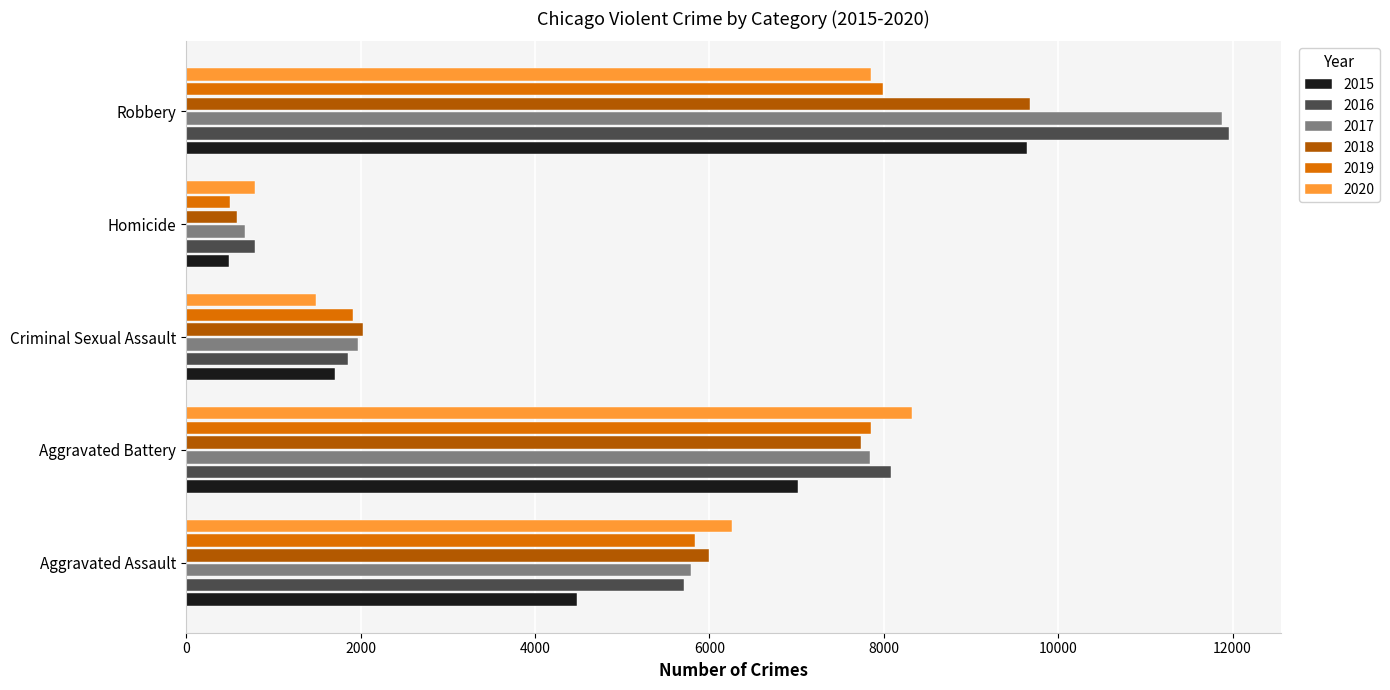

Is it true that 2018 equals 588 at Homicide?

True